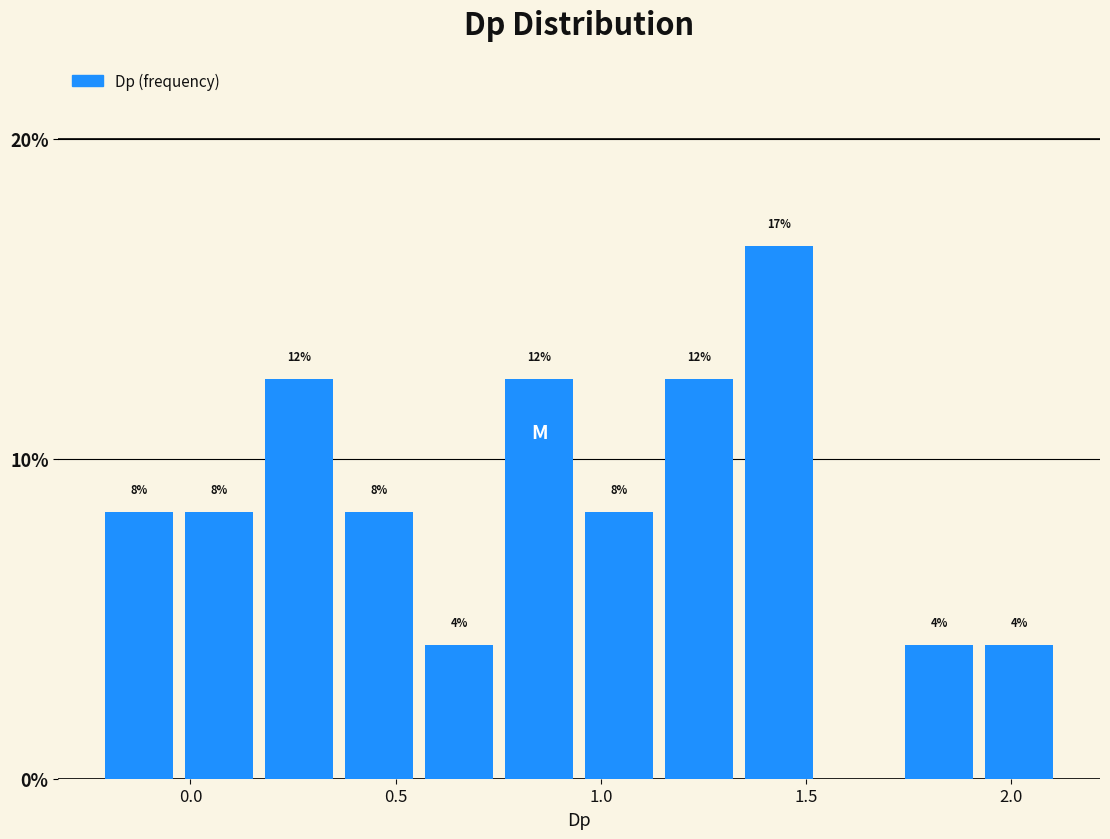

Around what value on the x-axis is the tallest bar? Give the approximate position of its centre, as read against the axis.

1.45